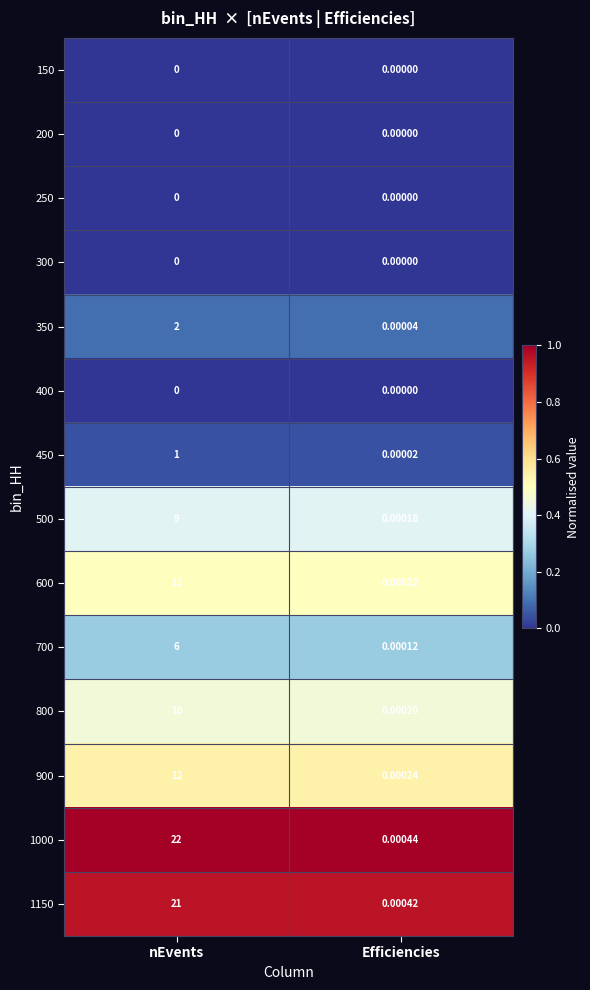

List the labels in order of 500 value, smallest first.

Efficiencies, nEvents